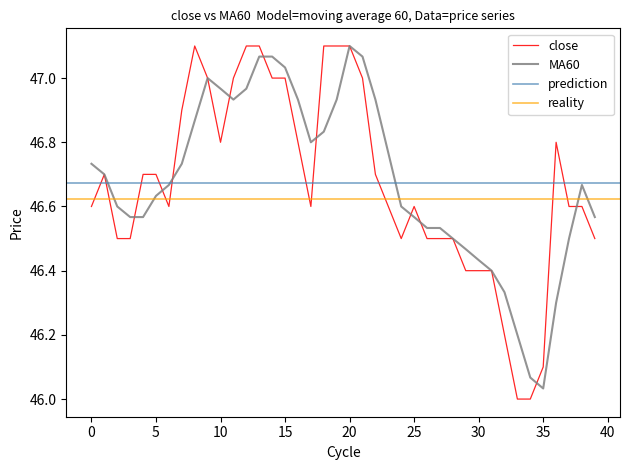

Reading left to right, list all the values displayed in this chart.

close: 46.6	46.7	46.5	46.5	46.7	46.7	46.6	46.9	47.1	47.0	46.8	47.0	47.1	47.1	47.0	47.0	46.8	46.6	47.1	47.1	47.1	47.0	46.7	46.6	46.5	46.6	46.5	46.5	46.5	46.4	46.4	46.4	46.2	46.0	46.0	46.1	46.8	46.6	46.6	46.5
MA60: 46.7	46.7	46.6	46.6	46.6	46.6	46.7	46.7	46.9	47.0	47.0	46.9	47.0	47.1	47.1	47.0	46.9	46.8	46.8	46.9	47.1	47.1	46.9	46.8	46.6	46.6	46.5	46.5	46.5	46.5	46.4	46.4	46.3	46.2	46.1	46.0	46.3	46.5	46.7	46.6